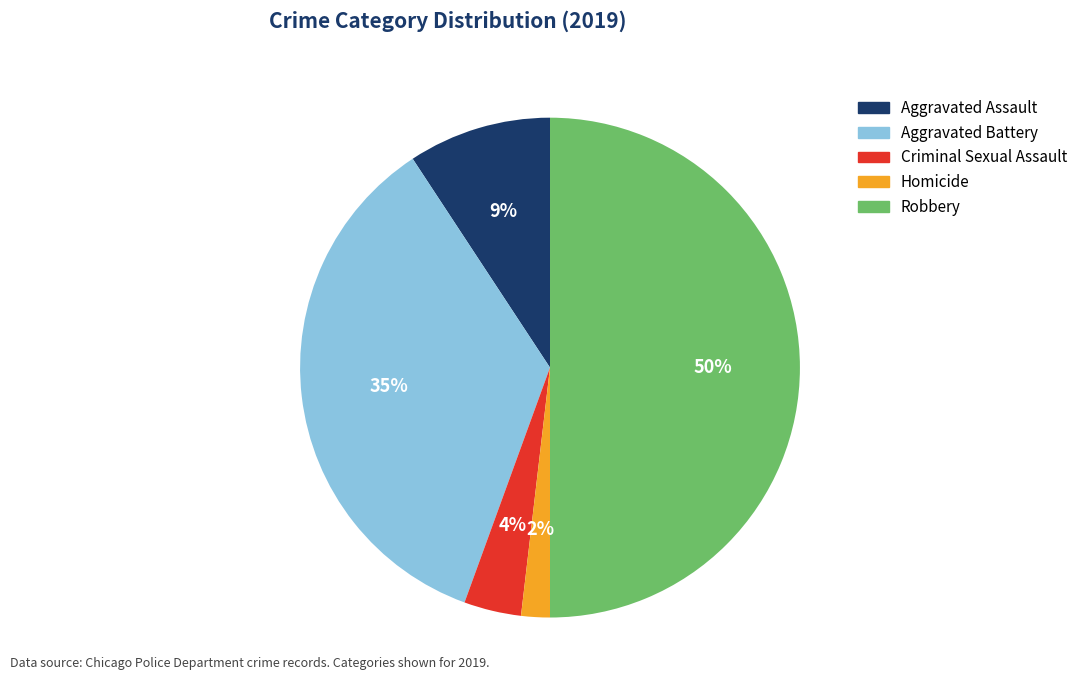

Does Aggravated Battery represent more than half of the total?

No